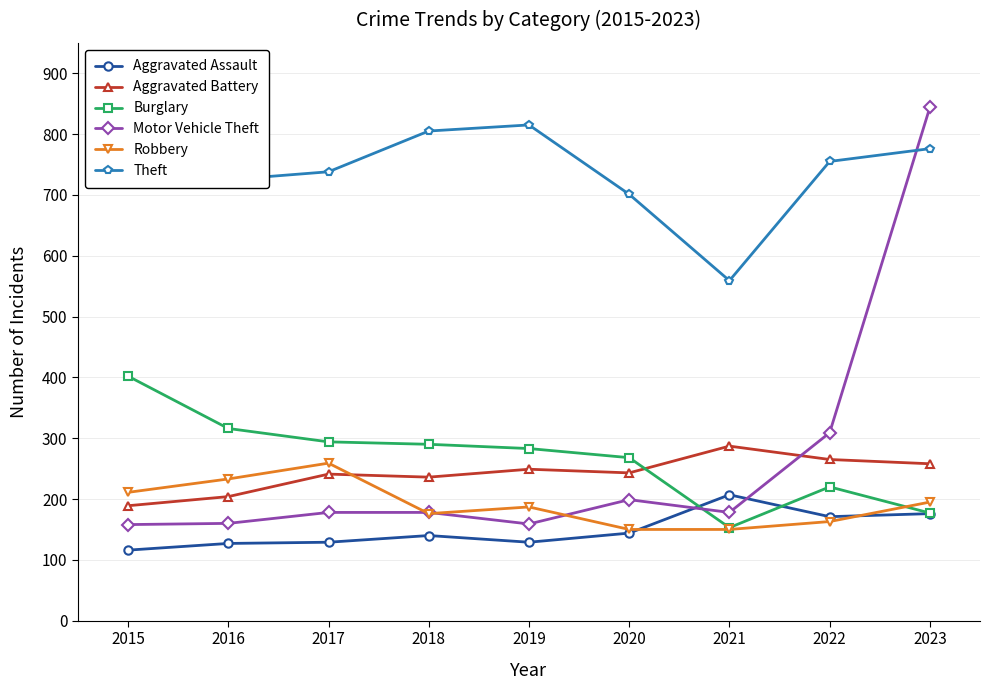

What is the maximum value shown in the chart?

882